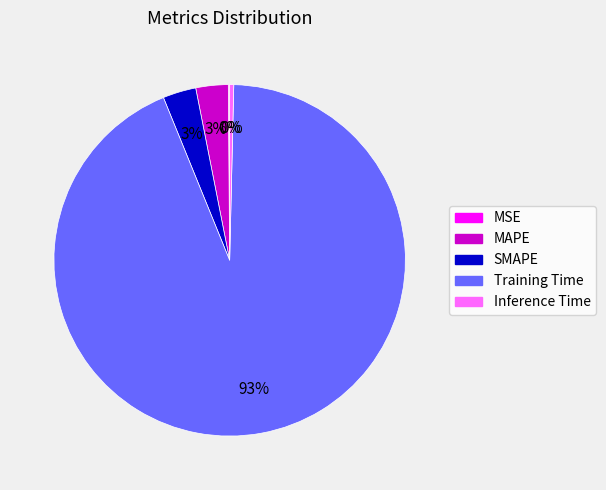

To the nearest percent, what portion does MAPE represent?

3%